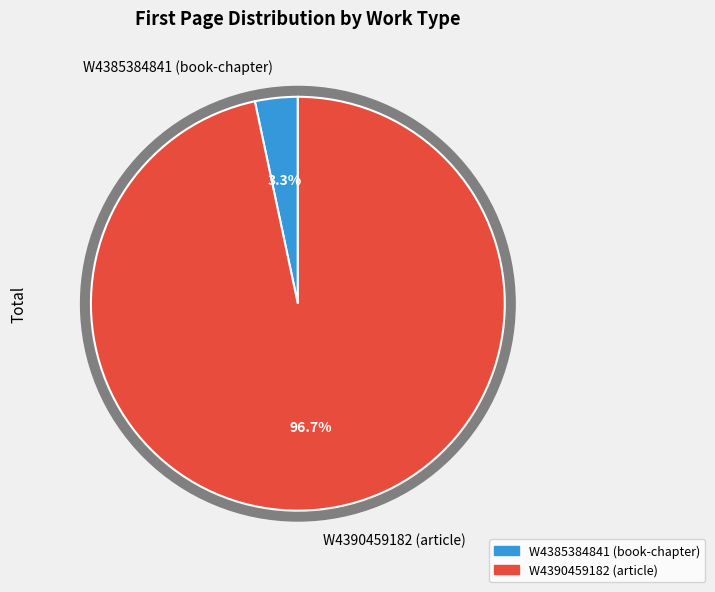

True or false: W4385384841 (book-chapter) accounts for 1% of the total.

False